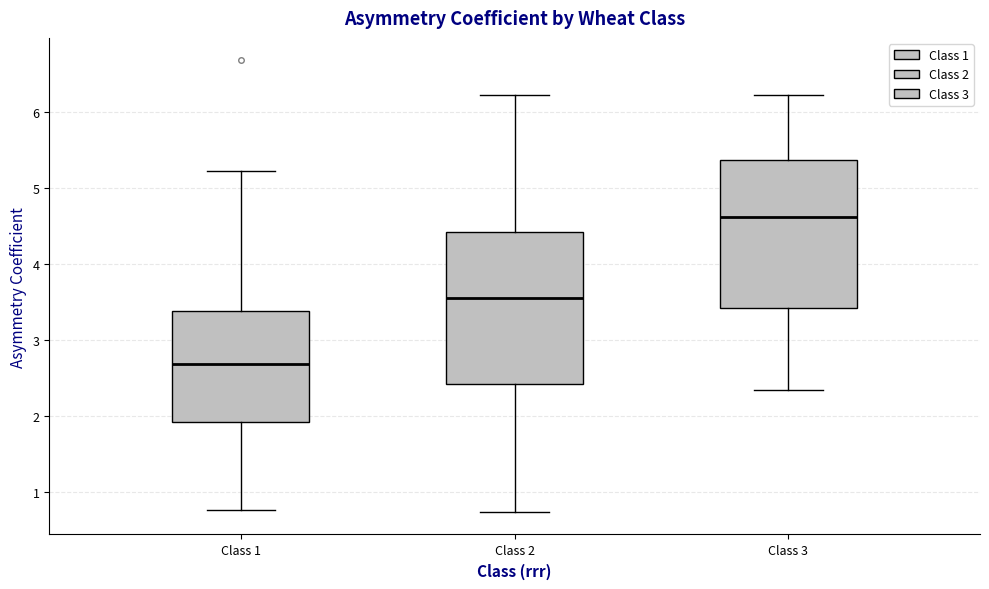

Reading left to right, transcribe this box plot: for each box, give where its median line is, the range the box spans, and where its two whiskers end, as read against the y-axis. The values are not printed on the chart, so give them approximately, as read against the axis.

Class 1: median 2.7, box 1.9 to 3.4, whiskers 0.8 to 5.2
Class 2: median 3.6, box 2.4 to 4.4, whiskers 0.7 to 6.2
Class 3: median 4.6, box 3.4 to 5.4, whiskers 2.3 to 6.2